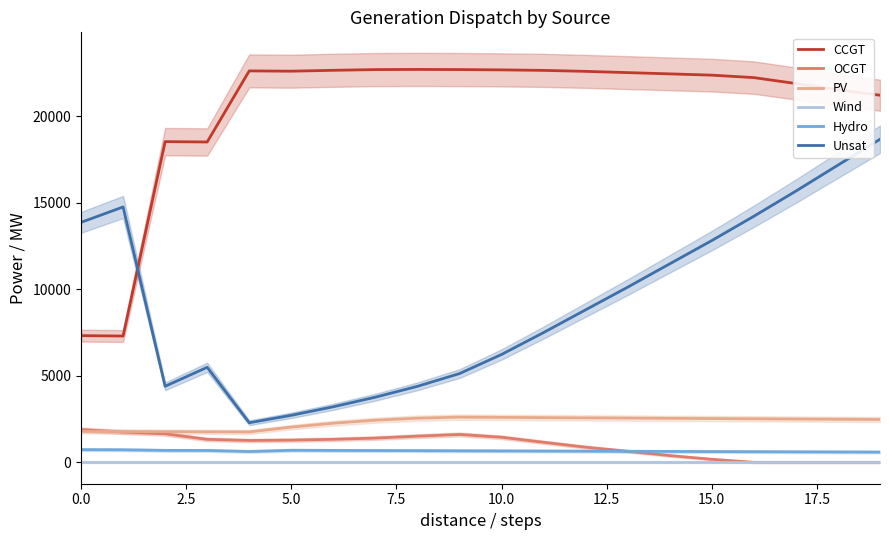

The value of Unsat at 13 is 16824. True or false?

False